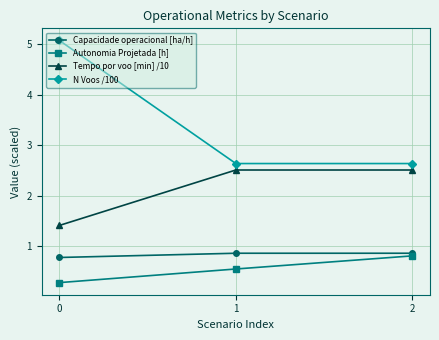

How many Autonomia Projetada [h] values are between 0 and 1?

3